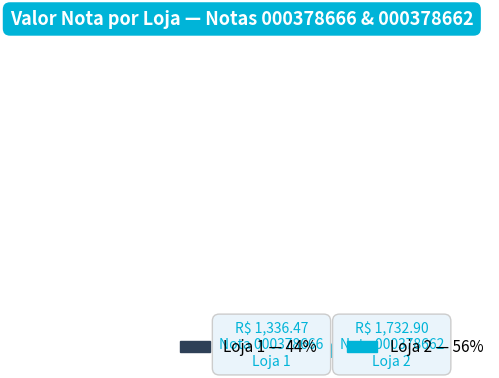

To the nearest percent, what portion does Loja 1 represent?

44%